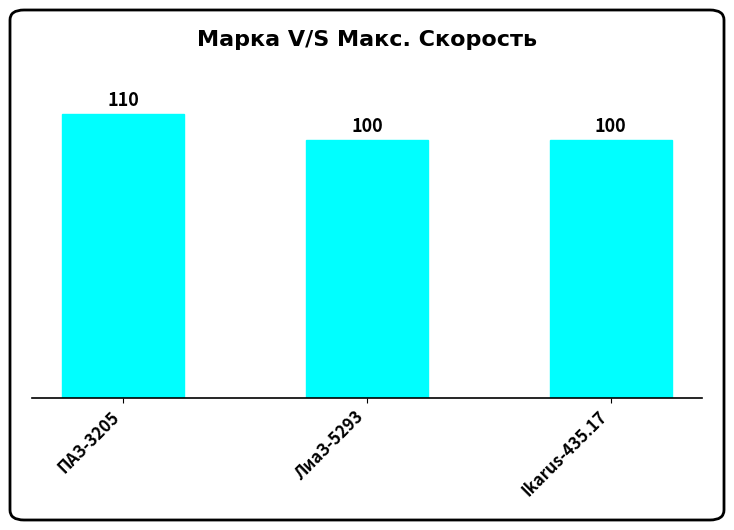

Is it true that the value at Ikarus-435.17 is 157?

False